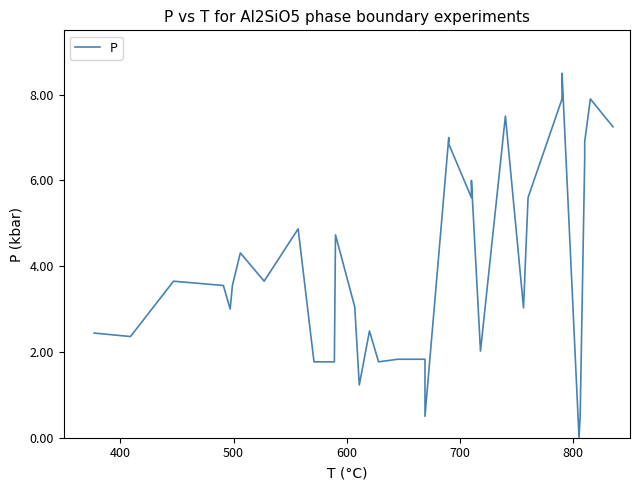

How many distinct data groups are displayed?

1